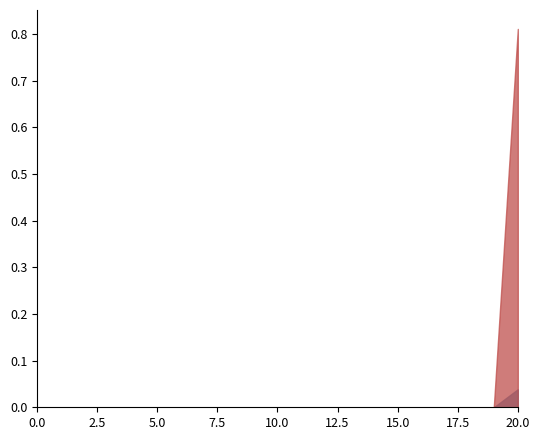

How many lines are shown in the chart?

2